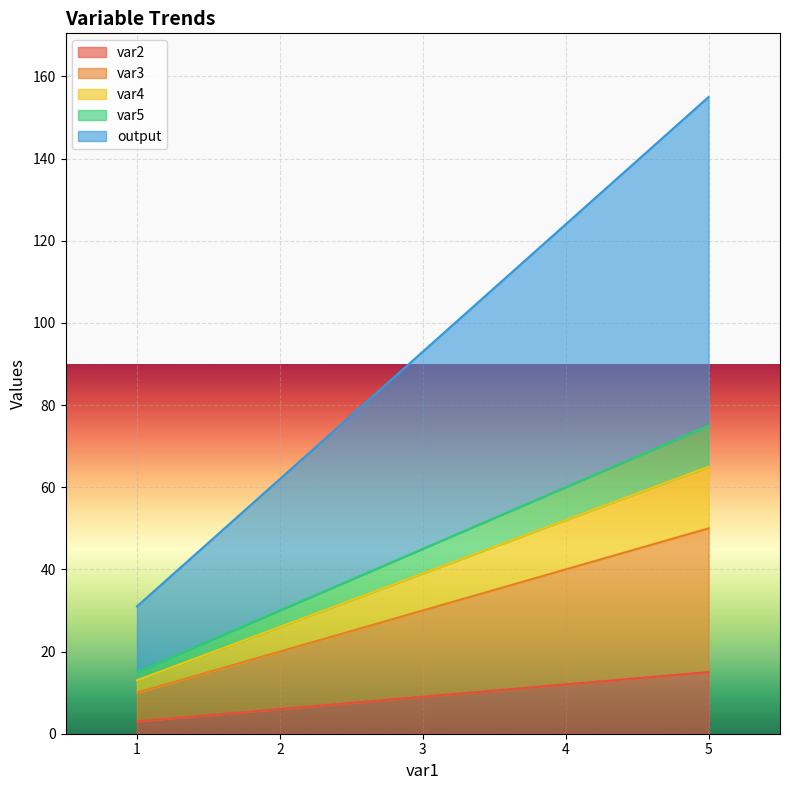

At which label does var2 first exceed 9?

4